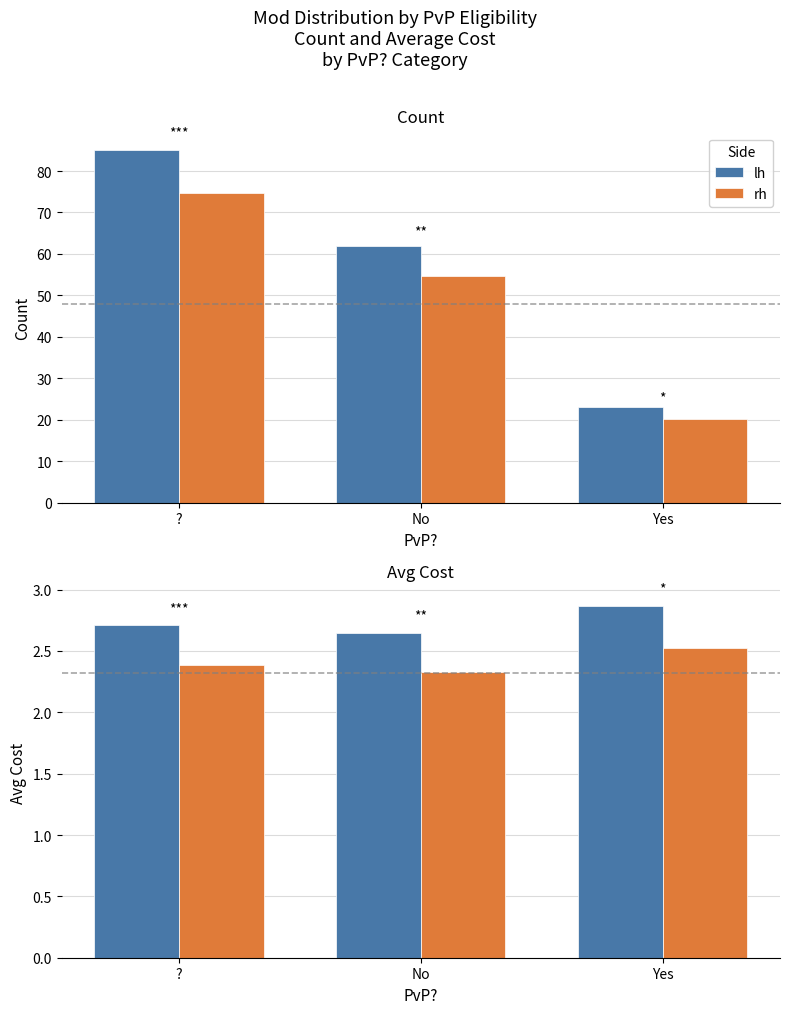

What is the label of the 2nd bar from the right?

No